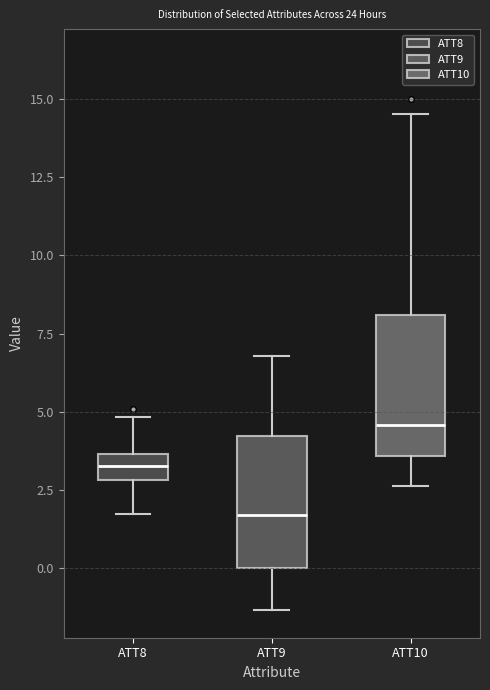

Reading left to right, transcribe this box plot: for each box, give where its median line is, the range the box spans, and where its two whiskers end, as read against the y-axis. The values are not printed on the chart, so give them approximately, as read against the axis.

ATT8: median 3.5 (inside the box), box 3.0 to 3.5, whiskers 1.5 to 5.0
ATT9: median 1.5, box 0.0 to 4.0, whiskers -1.5 to 7.0
ATT10: median 4.5, box 3.5 to 8.0, whiskers 2.5 to 14.5